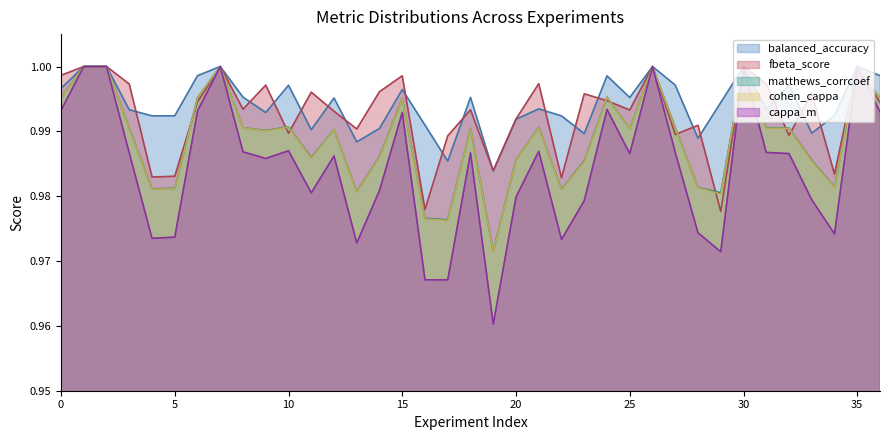

What are all the series names shown in the legend?

balanced_accuracy, fbeta_score, matthews_corrcoef, cohen_cappa, cappa_m